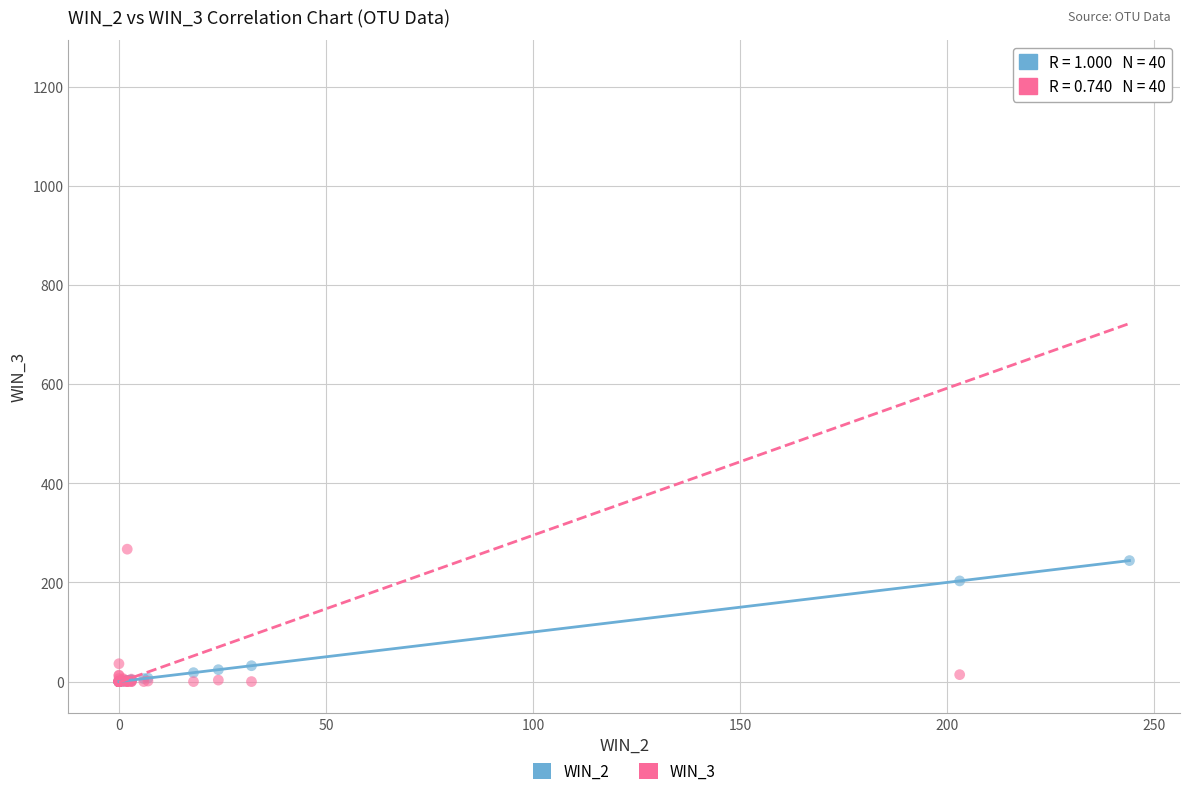

Across all series, what Y value is closest to 616?

267